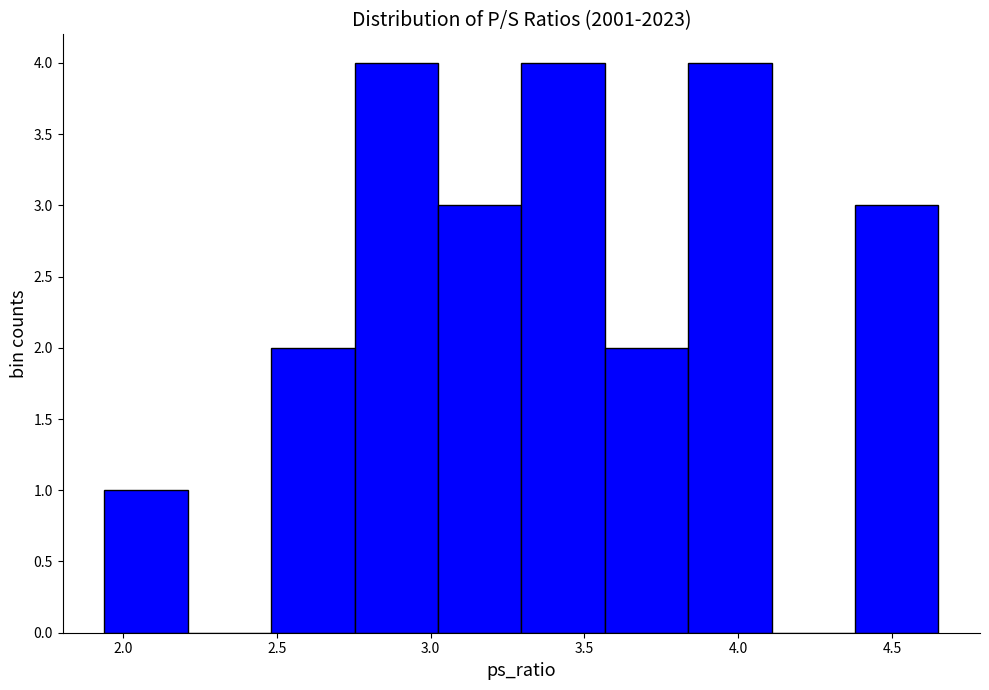

How tall is the bar that spans 3.55 to 3.85 on the x-axis? Neither the bar edges nor the heights are printed on the chart, so give them approximately, as read against the axes.

2